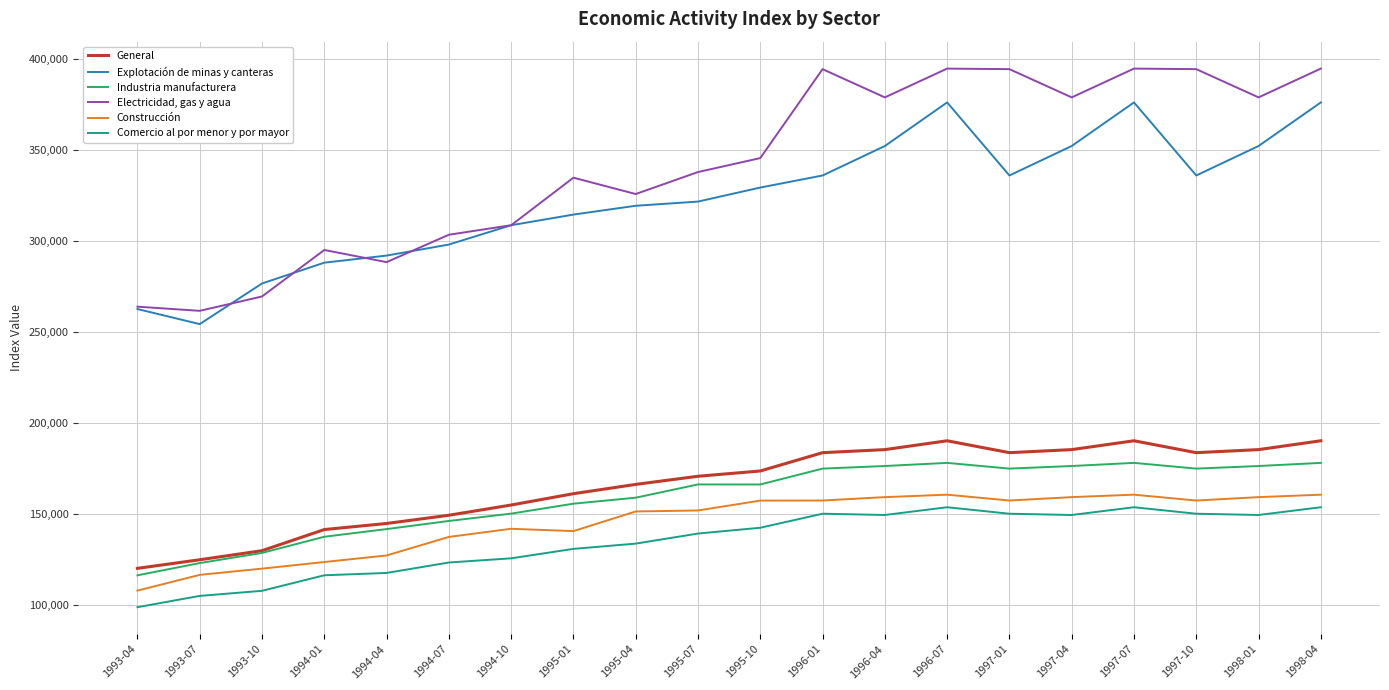

What is the difference between the highest and lowest values at 1996-04?

229309